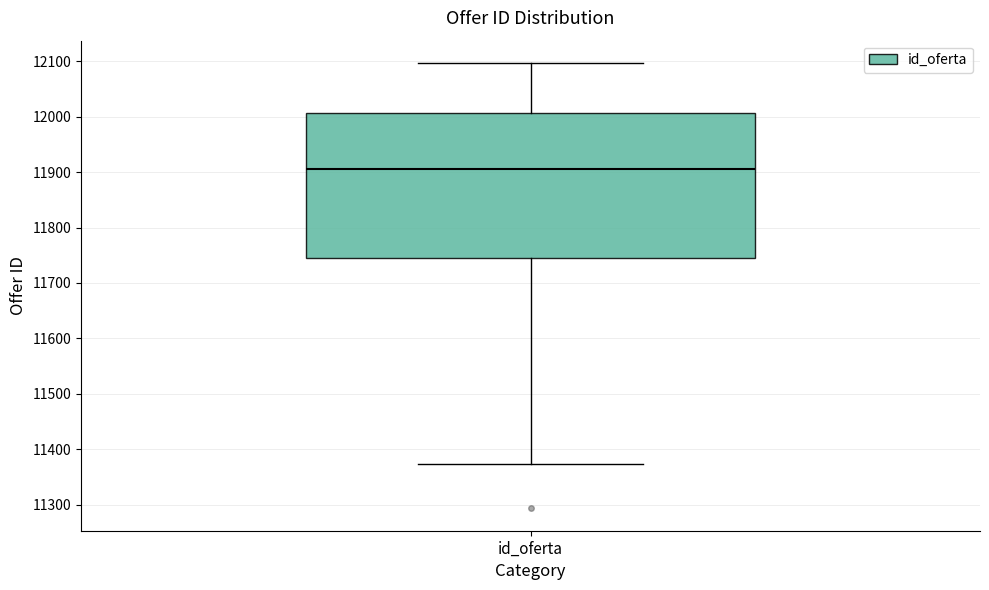

Read this box plot against the y-axis: the position of the median line, the range covered by the box, and the ends of both whiskers. The values are not printed on the chart, so give them approximately, as read against the axis.

median 11910, box 11740 to 12010, whiskers 11370 to 12100